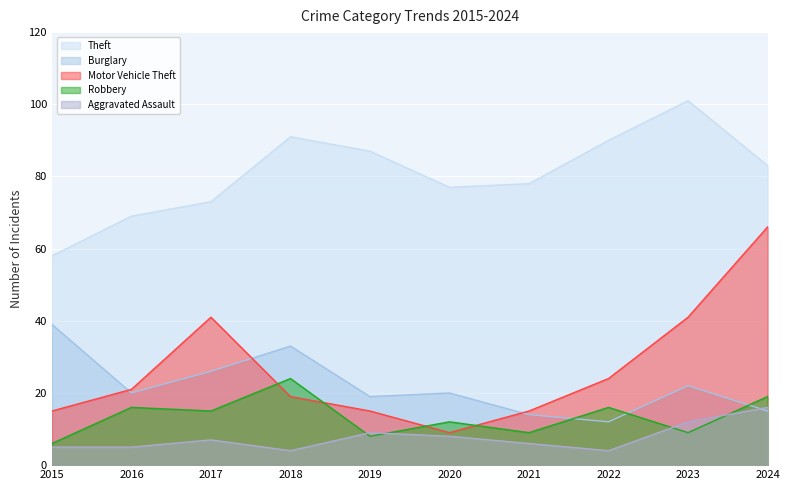

Is the value of Motor Vehicle Theft at 2022 greater than the value of Theft at 2023?

No